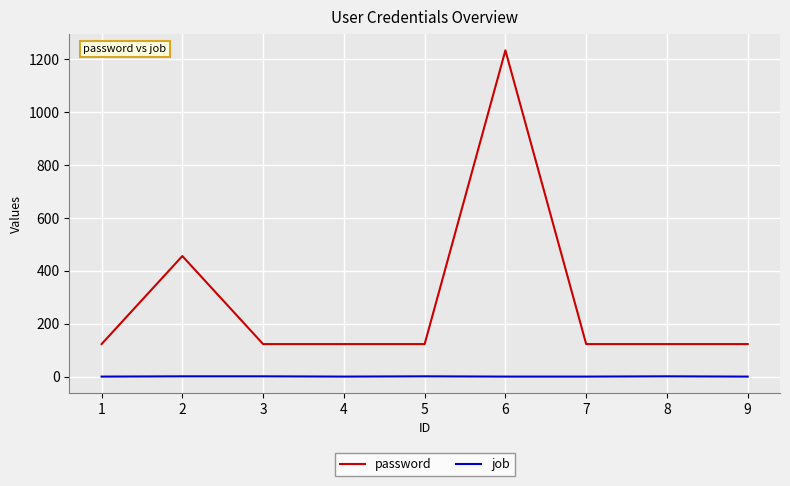

List the series in order of their peak value, lowest first.

job, password